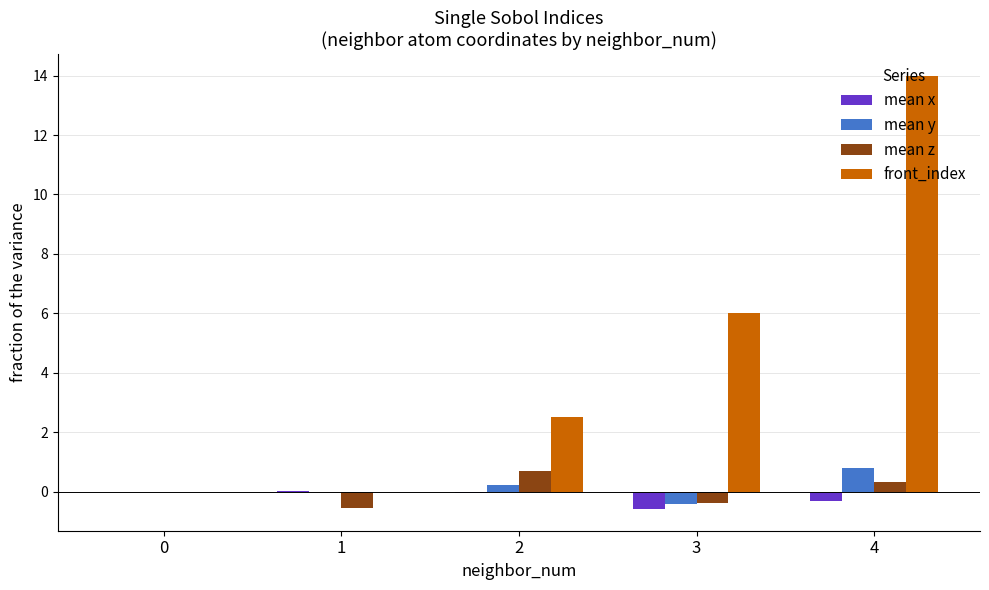

What are all the series names shown in the legend?

mean x, mean y, mean z, front_index